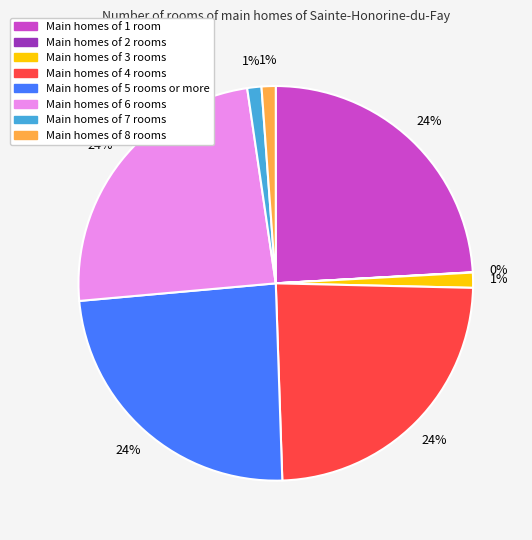

Is there a majority slice in this chart?

No